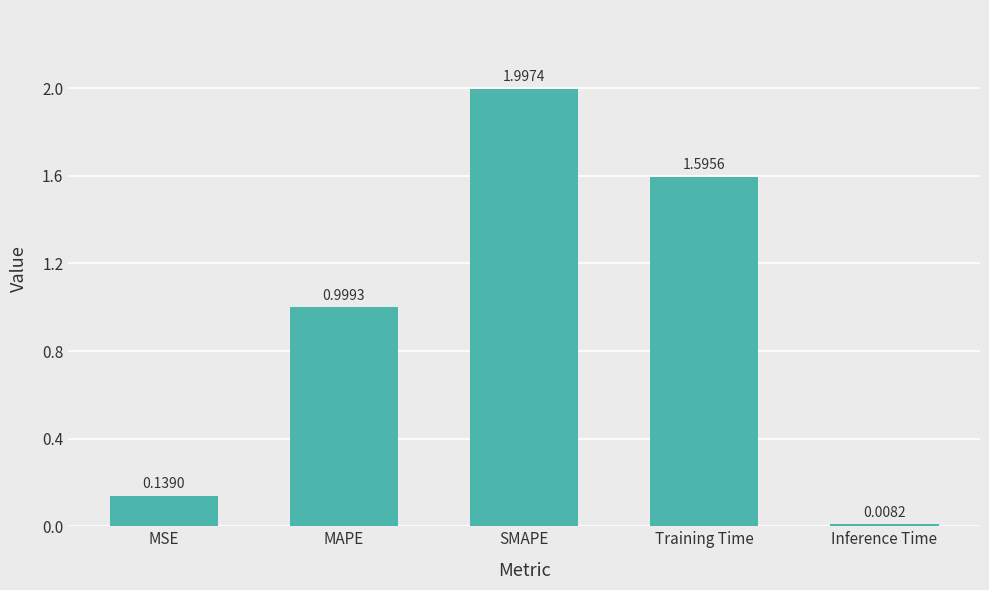

List the labels in order of value, largest first.

SMAPE, Training Time, MAPE, MSE, Inference Time